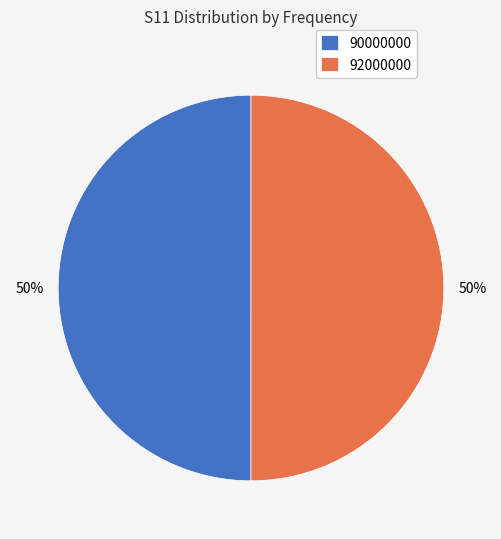

To the nearest percent, what percentage of the pie is 92000000?

50%